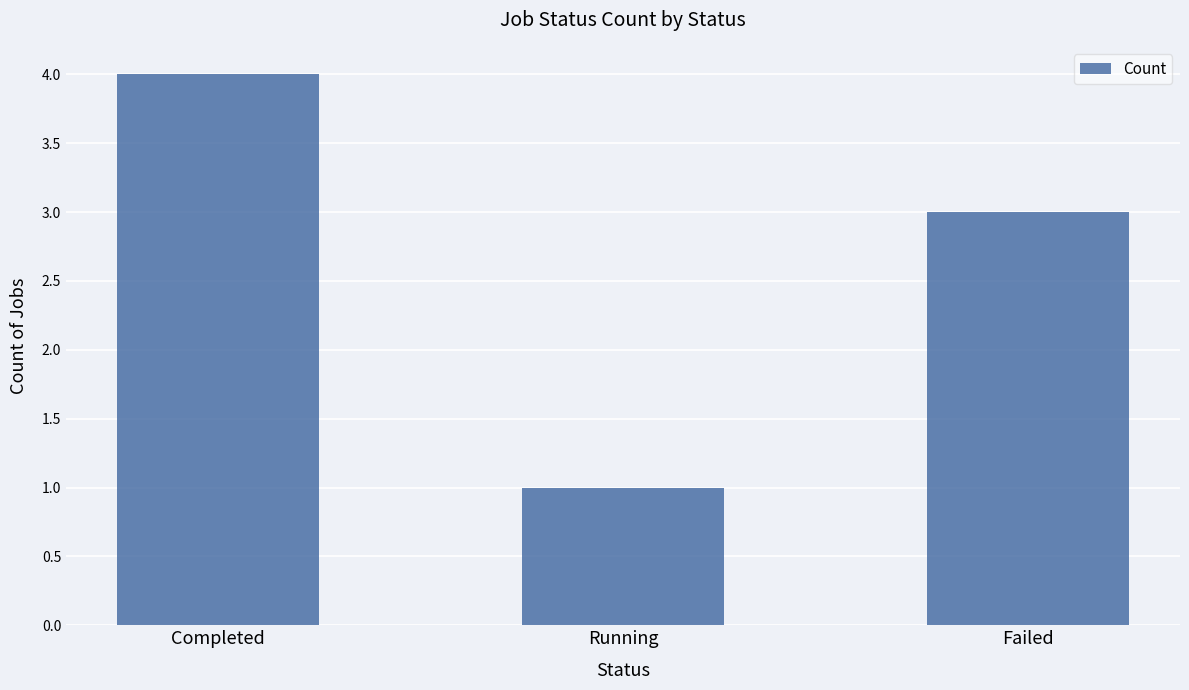

What is the label of the 2nd bar from the right?

Running